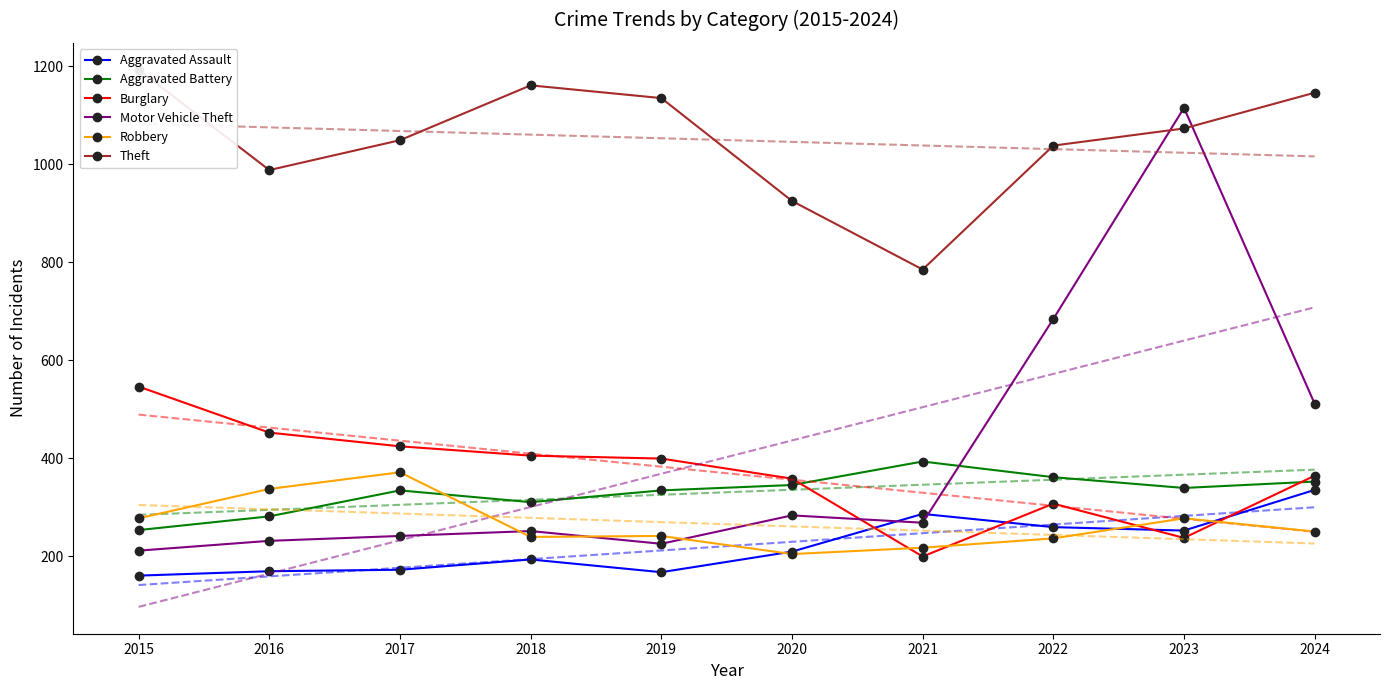

At which category is the sum across all series the highest?

2023